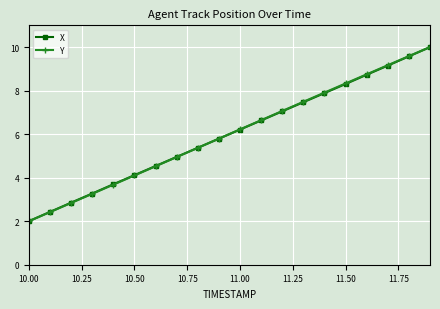

What is the value of the Y point at the 14th from the left?

7.5